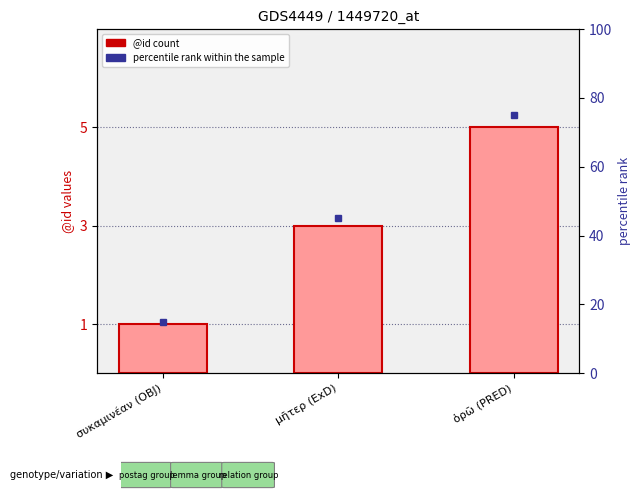

Rank the categories by value from lowest to highest.

συκαμινέαν (OBJ), μῆτερ (ExD), ὁρῶ (PRED)